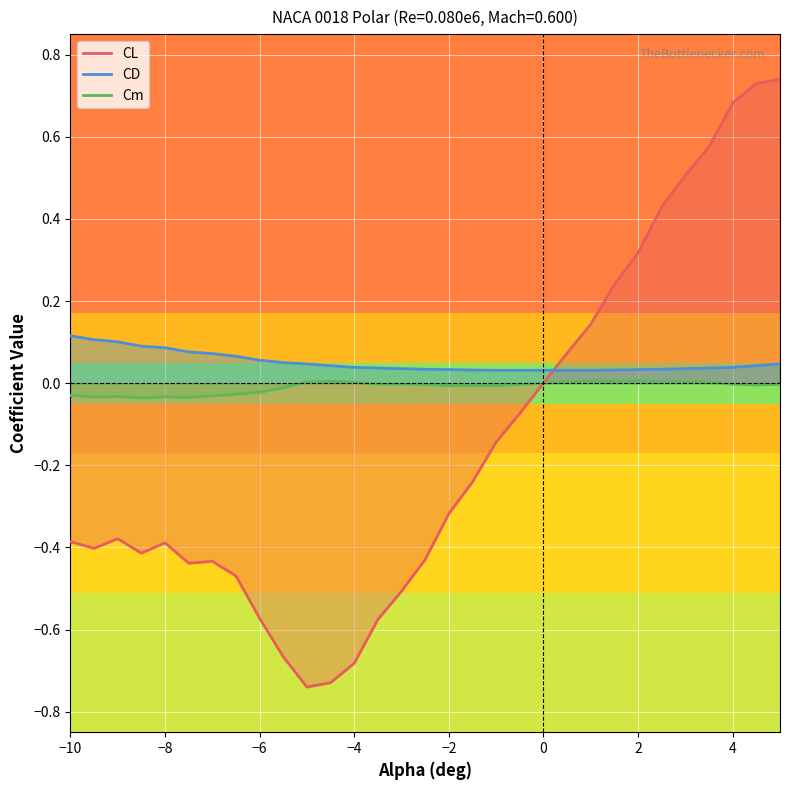

Rank the series at −6 from lowest to highest value.

CL, Cm, CD